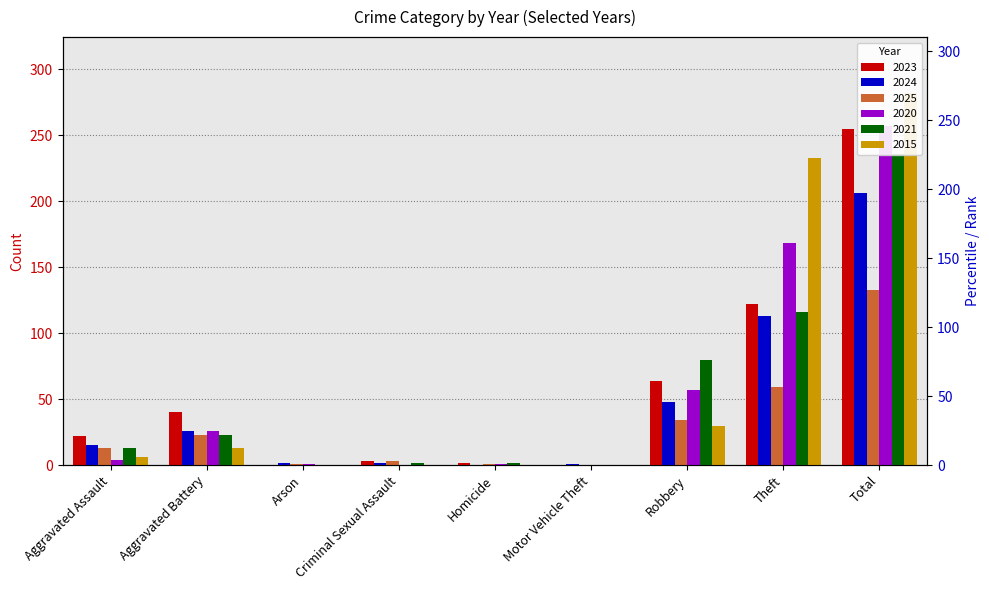

How many groups of bars are there?

9